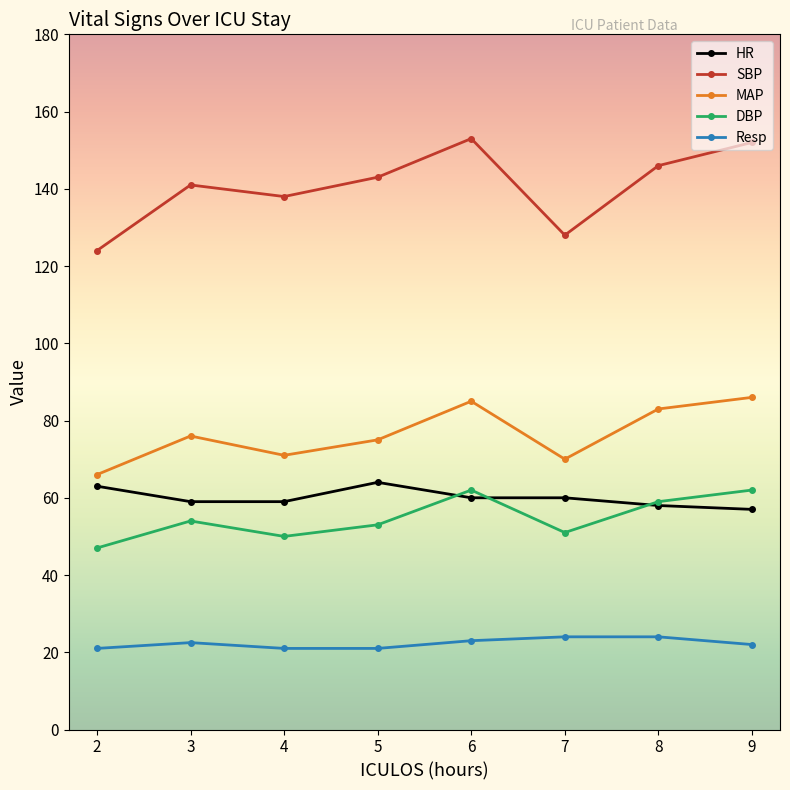

Rank the series by their maximum value, from lowest to highest.

Resp, DBP, HR, MAP, SBP